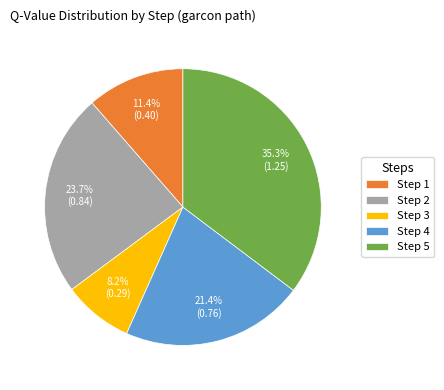

Which slice is the smallest?

Step 3